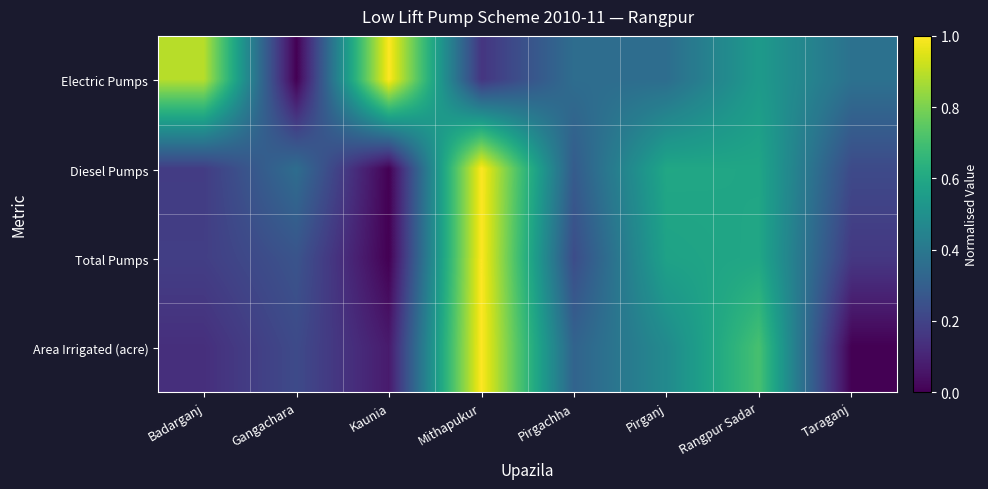

At how many categories does at least one series exceed 0?

8